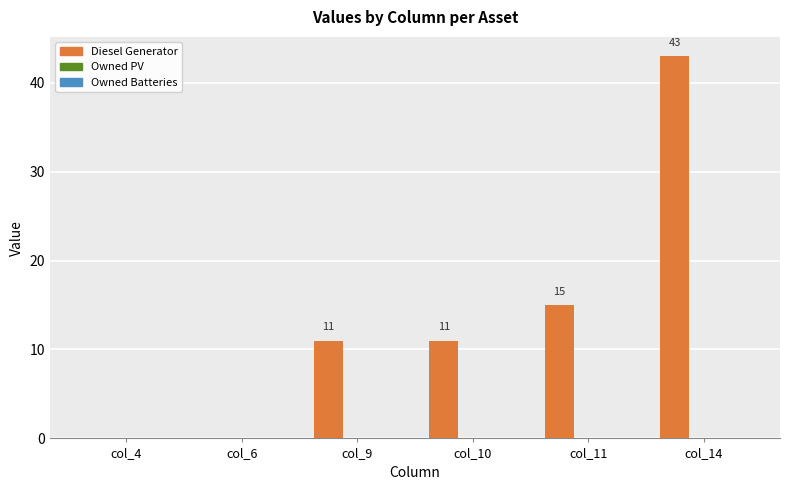

The chart shows a value of 3 at col_10. True or false?

False